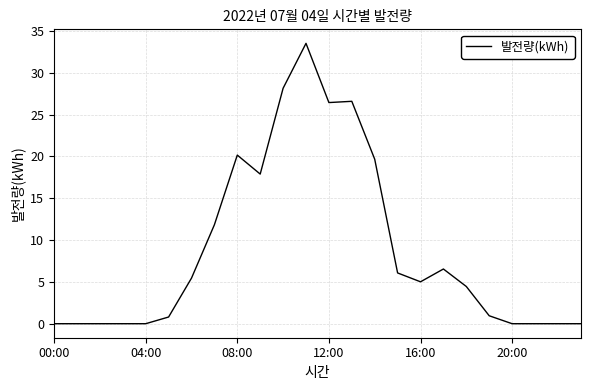

What is the difference between the maximum and second lowest values?

33.5